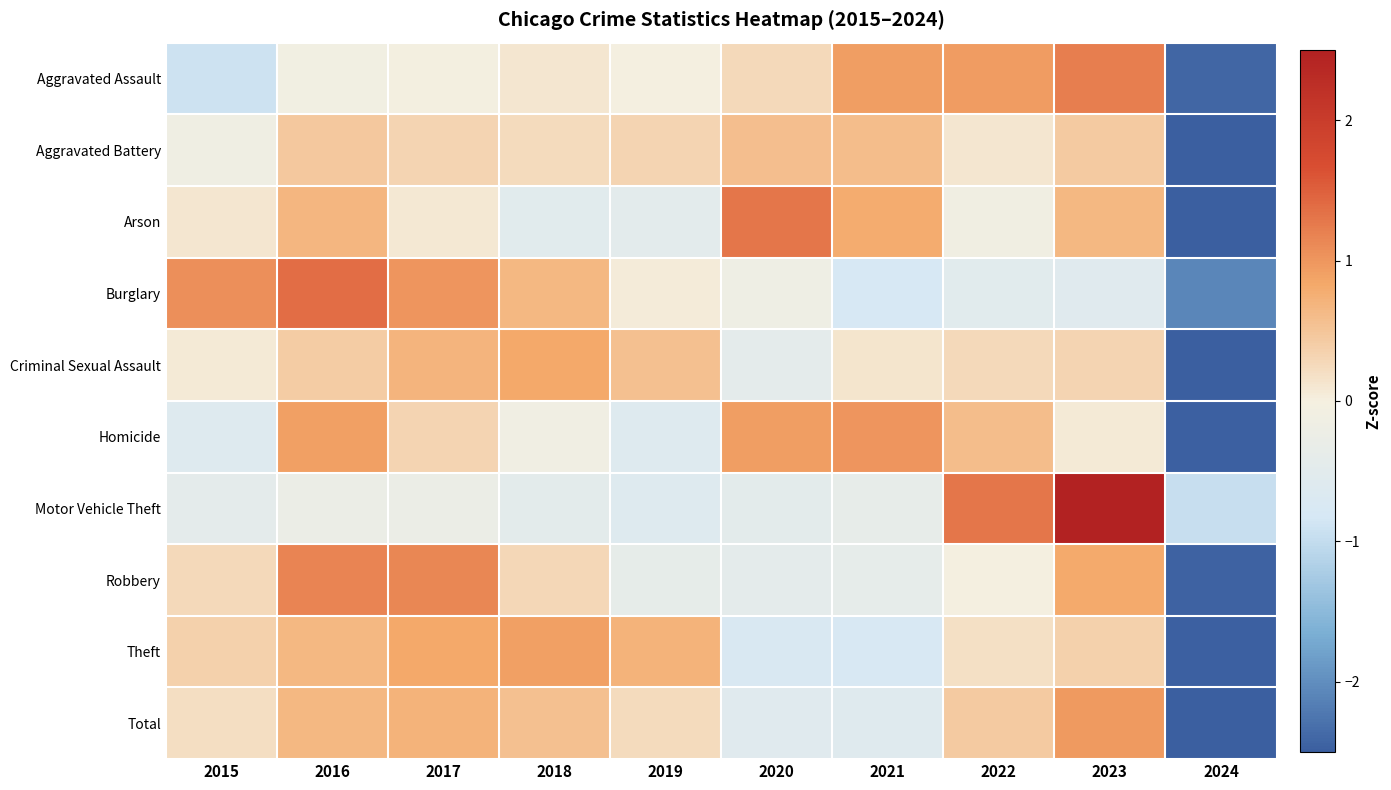

List the series in order of their peak value, lowest first.

Aggravated Battery, Criminal Sexual Assault, Theft, Total, Homicide, Robbery, Aggravated Assault, Arson, Burglary, Motor Vehicle Theft